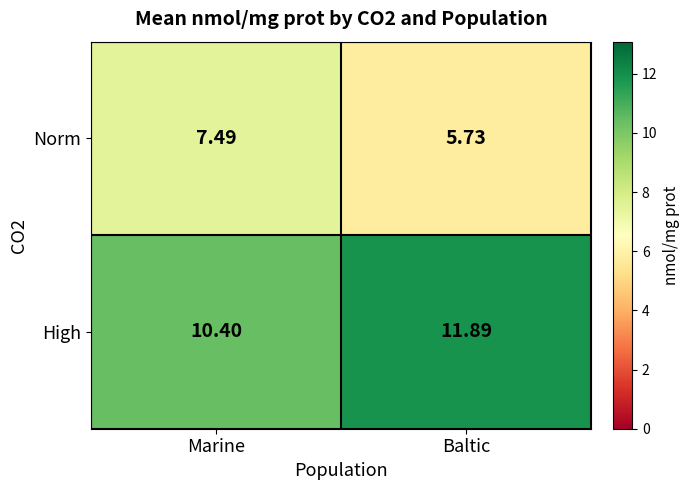

Which label corresponds to the largest value in the chart?

Baltic